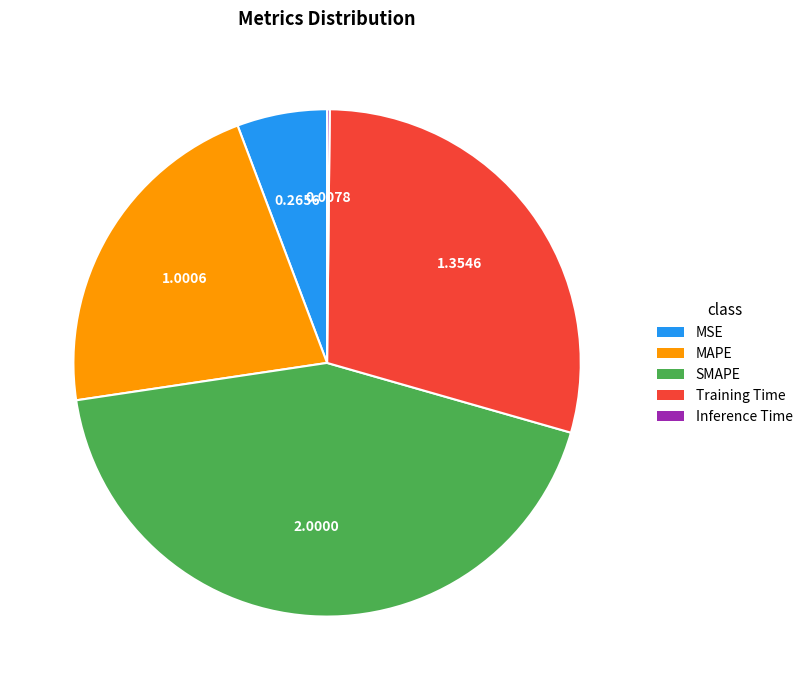

Is there a majority slice in this chart?

No